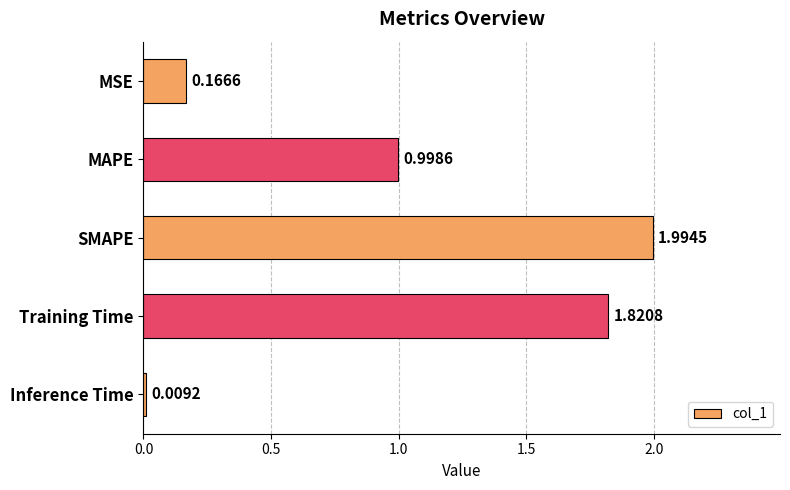

What is the change in value from MSE to MAPE?

+0.8